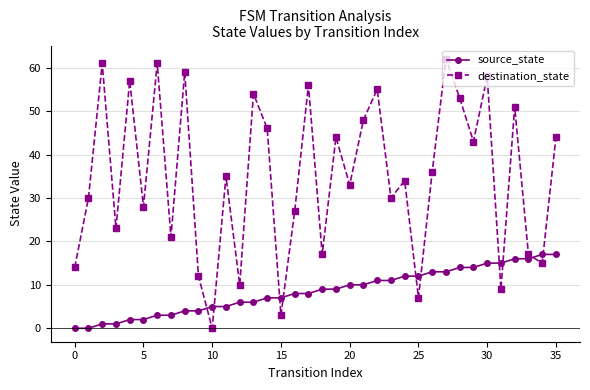

Which series has the largest total across all categories?

destination_state